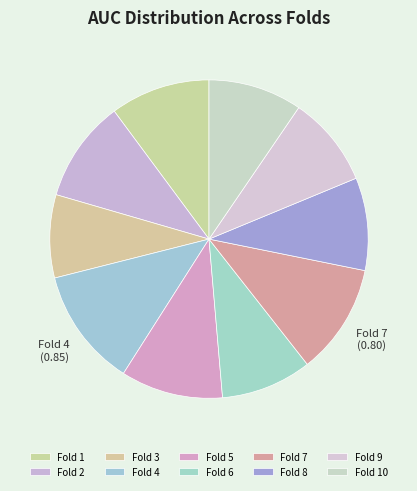

Between Fold 4 and Fold 9, which is larger?

Fold 4